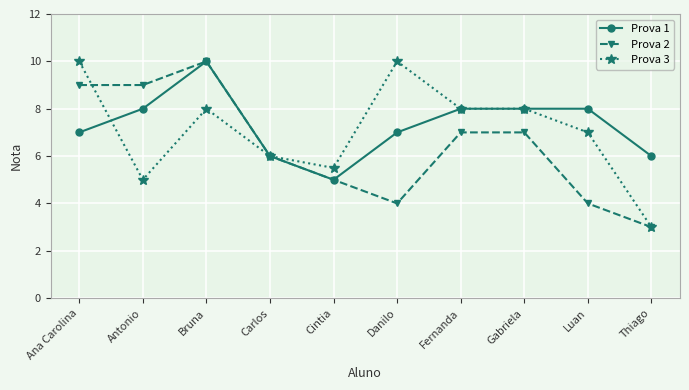

What is the difference between the Prova 3 values at Danilo and Luan?

3.0